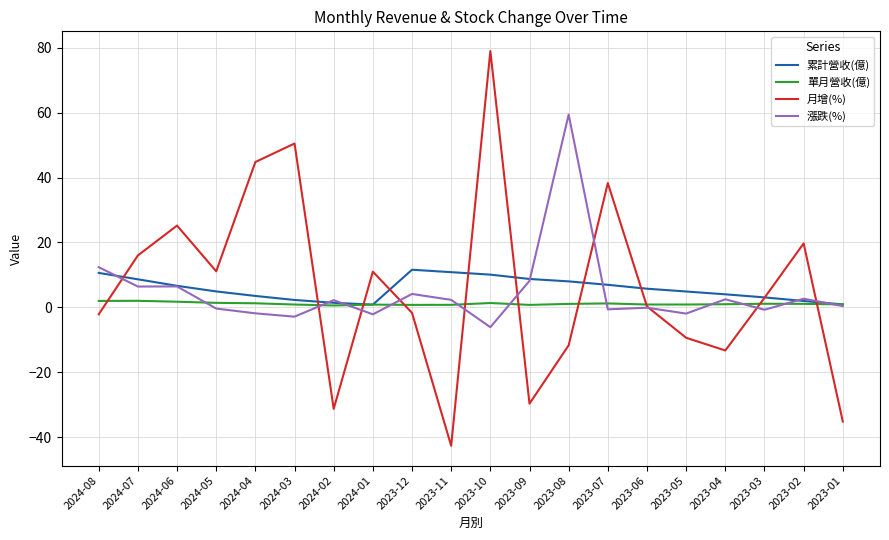

What is the greatest value displayed?

79.0